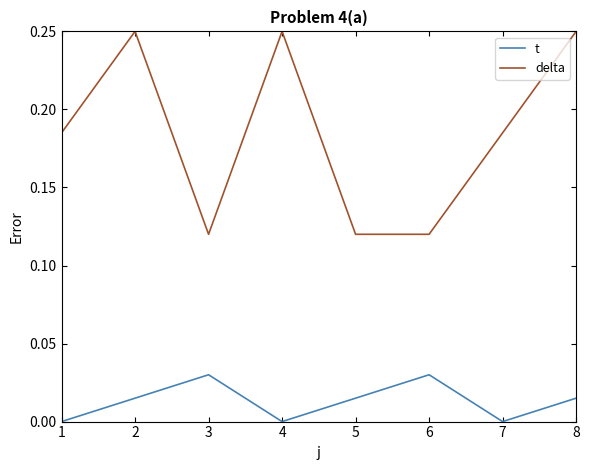

Is this an area chart (filled region under the line)?

No